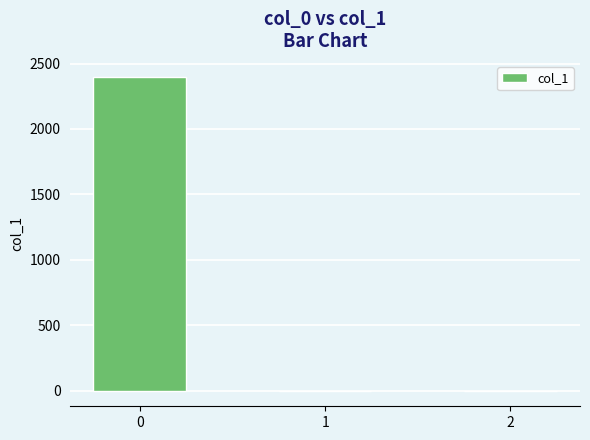

What is the sum of all values?

2400.0